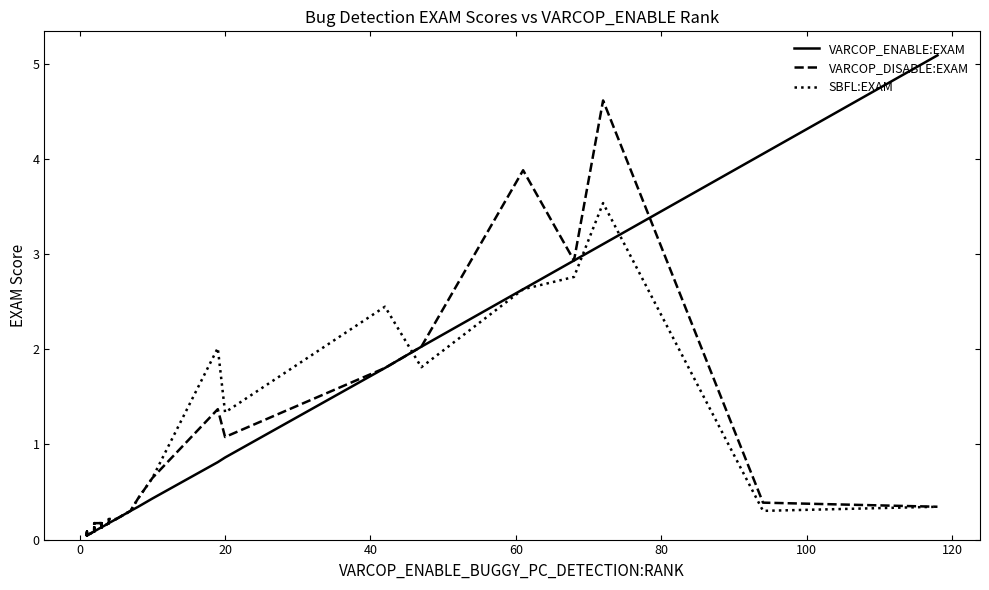

How many interior local peaks does the VARCOP_DISABLE:EXAM series have?

11